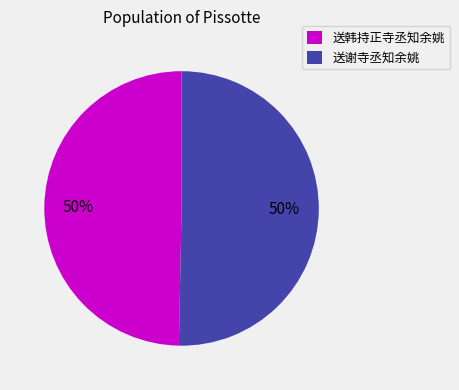

To the nearest percent, what percentage of the pie is 送谢寺丞知余姚?

50%